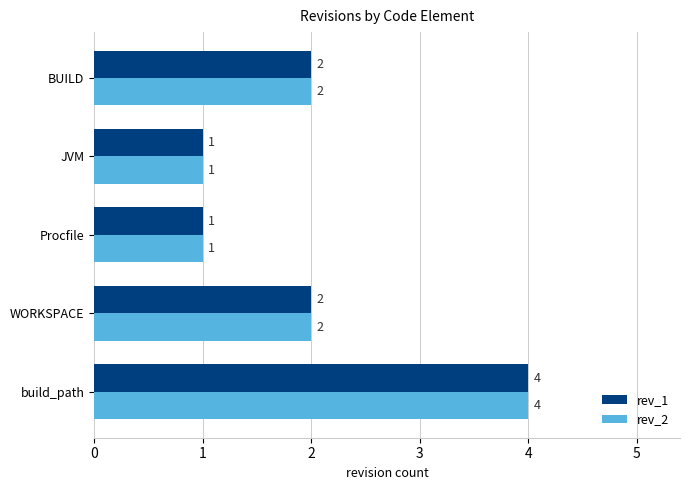

Count the rev_1 values in the range 1 to 2.

4